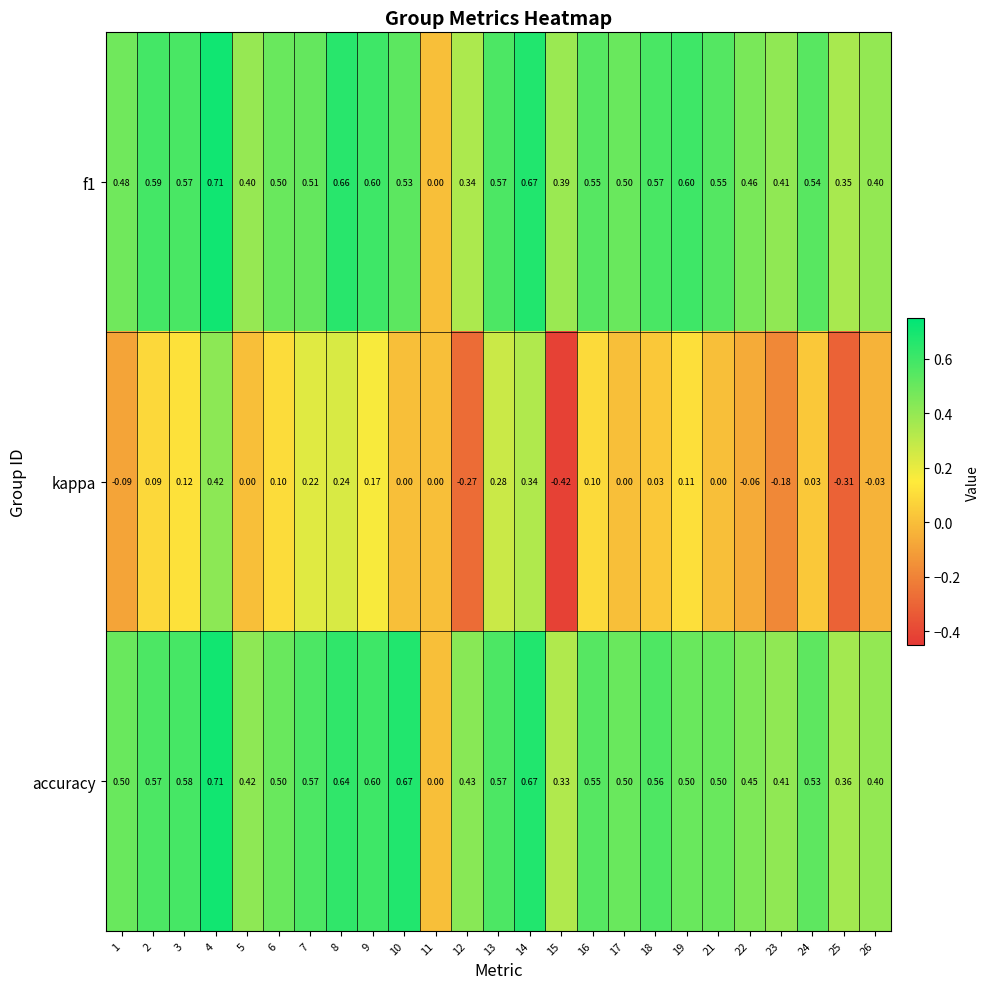

Which series has the largest total across all categories?

accuracy